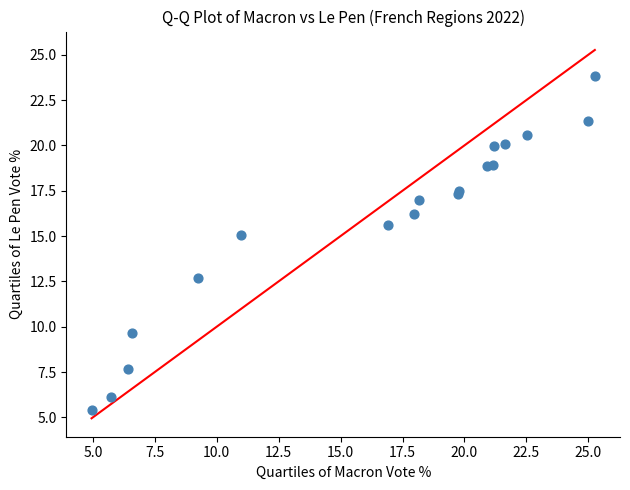

What Y value in the scatter plot is closest to 14?

15.0